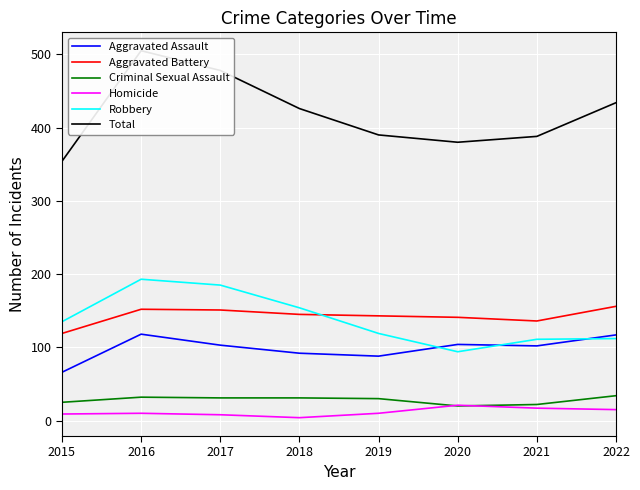

What is the highest value of the Total series?

505